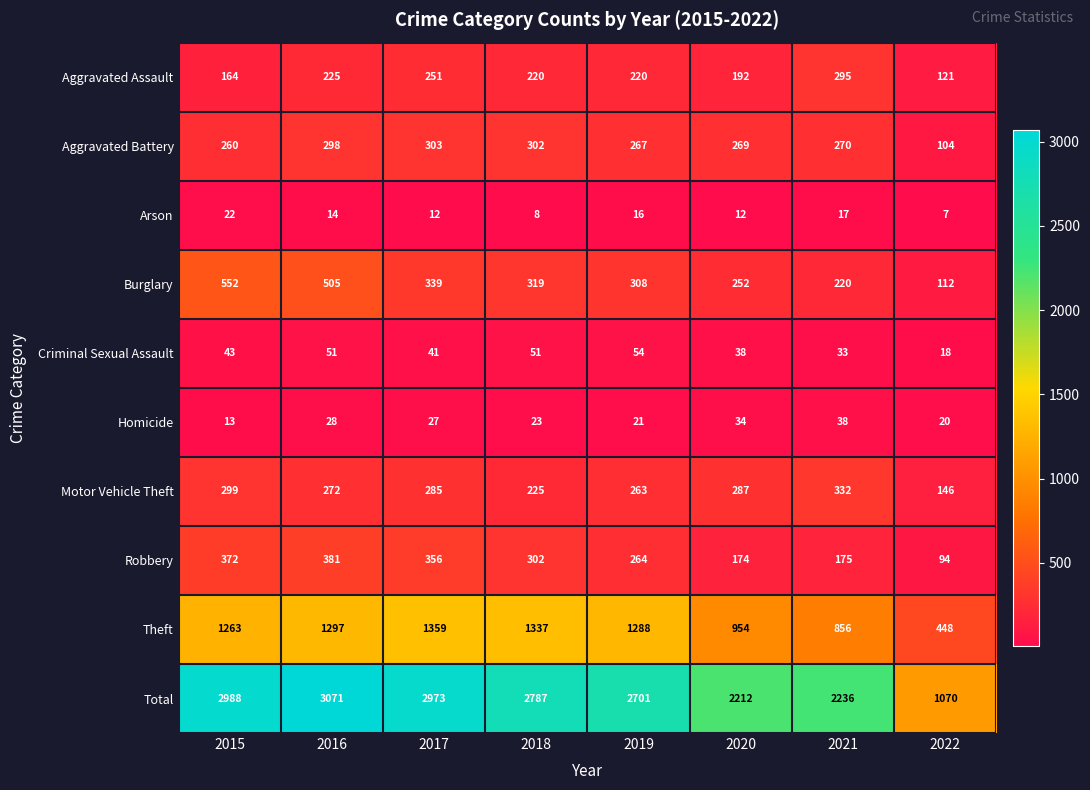

Which category has the lowest value across all series?

2022